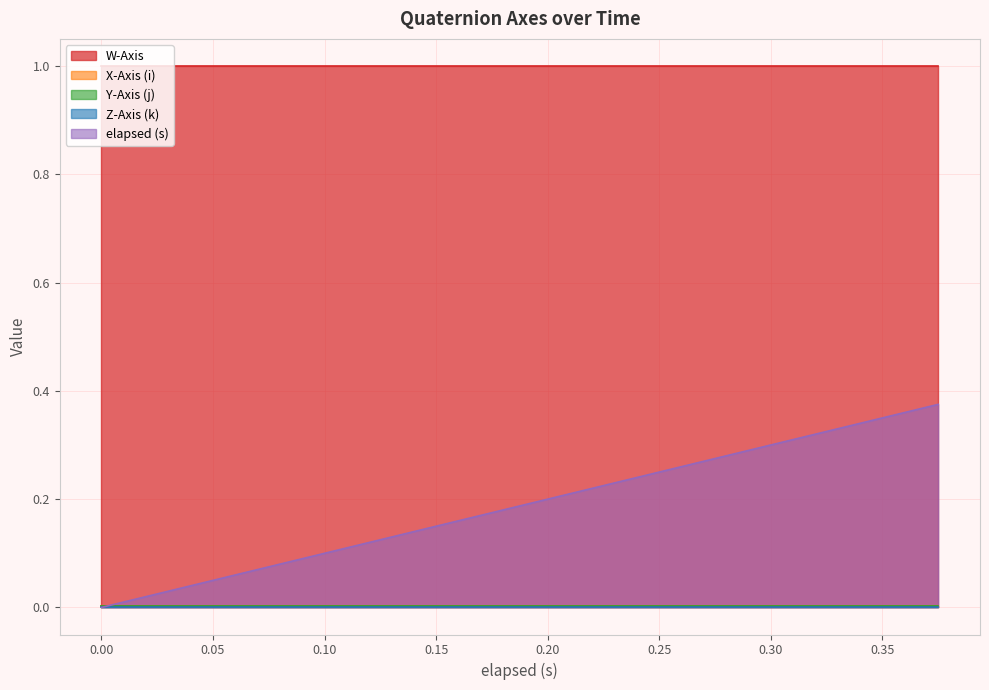

True or false: Z-Axis (k) and W-Axis intersect in this chart.

False